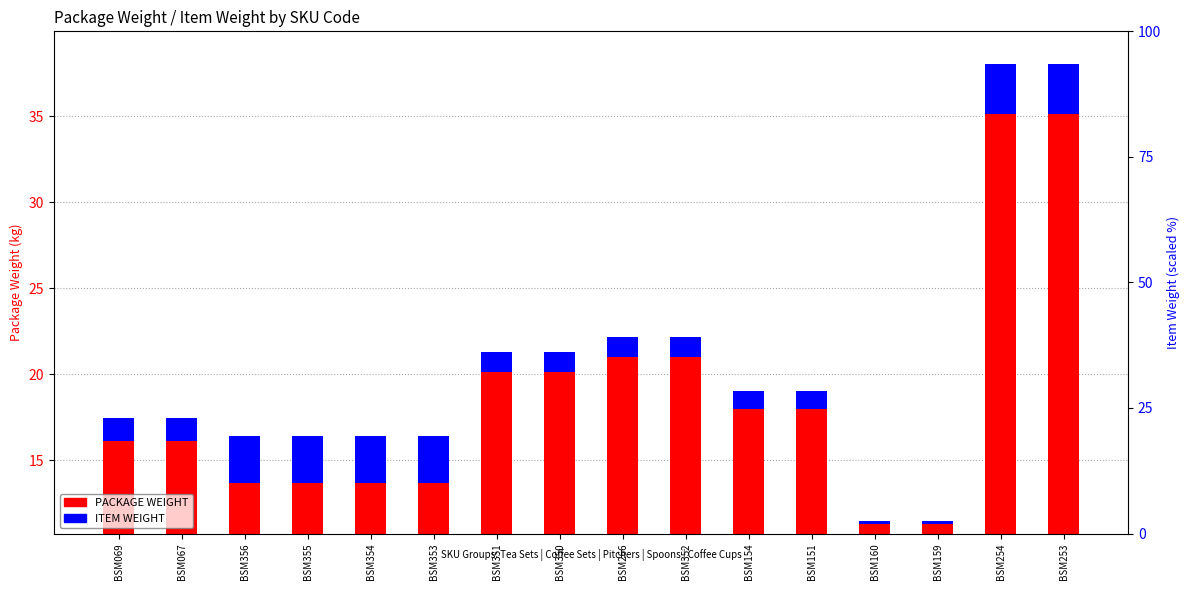

Rank the series by their maximum value, from highest to lowest.

PACKAGE WEIGHT, ITEM WEIGHT